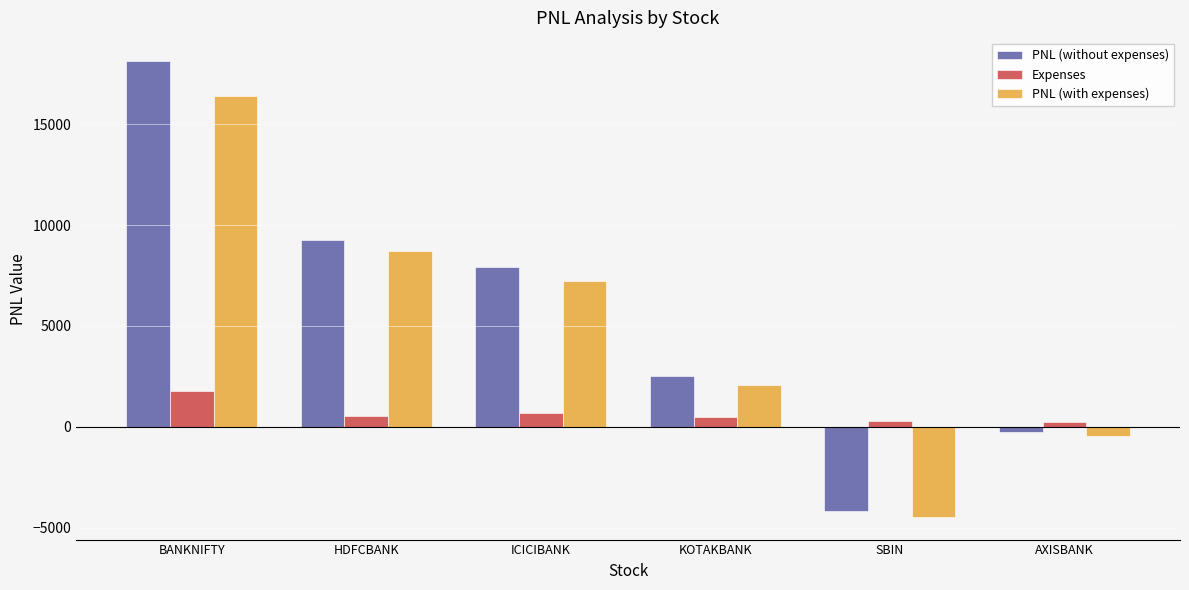

Where does the PNL (with expenses) series first go above 7229?

BANKNIFTY